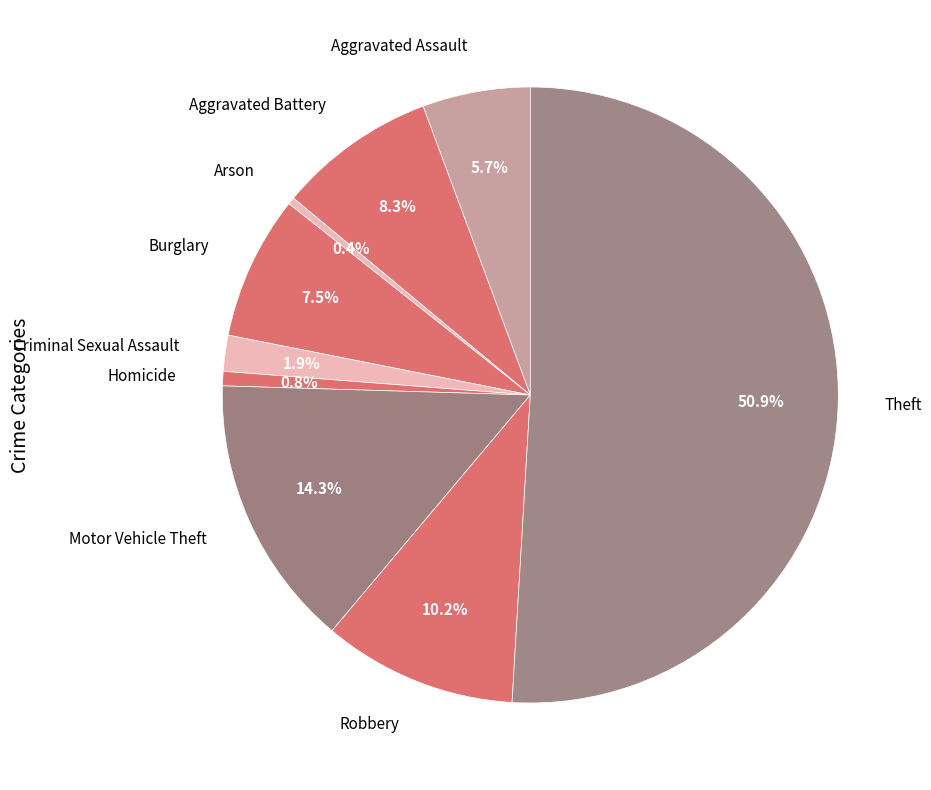

How many segments does this pie chart have?

9